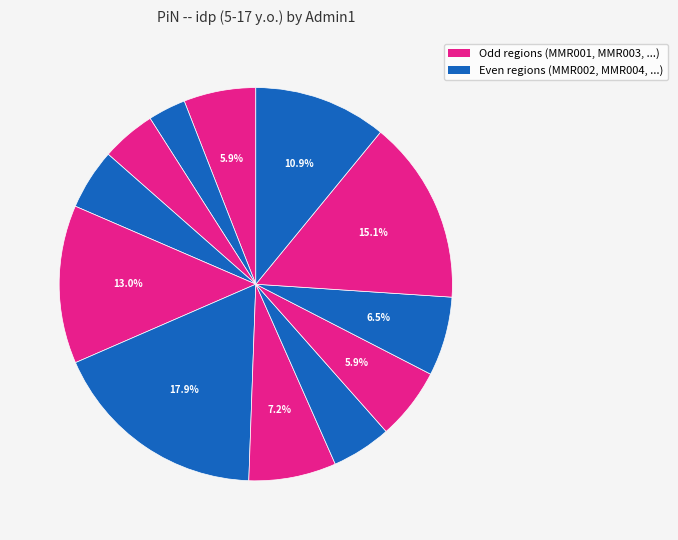

Count the number of slices in the pie.

12